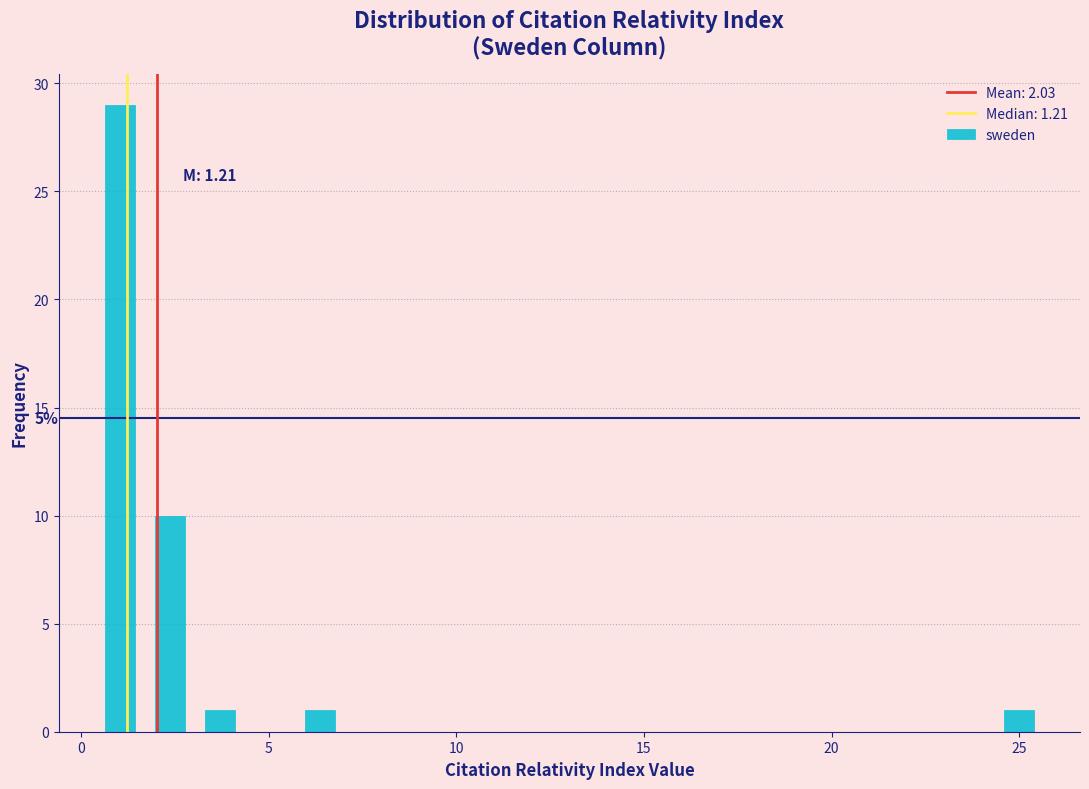

Read against the x-axis, roughly where is the centre of the tallest bar?

1.0